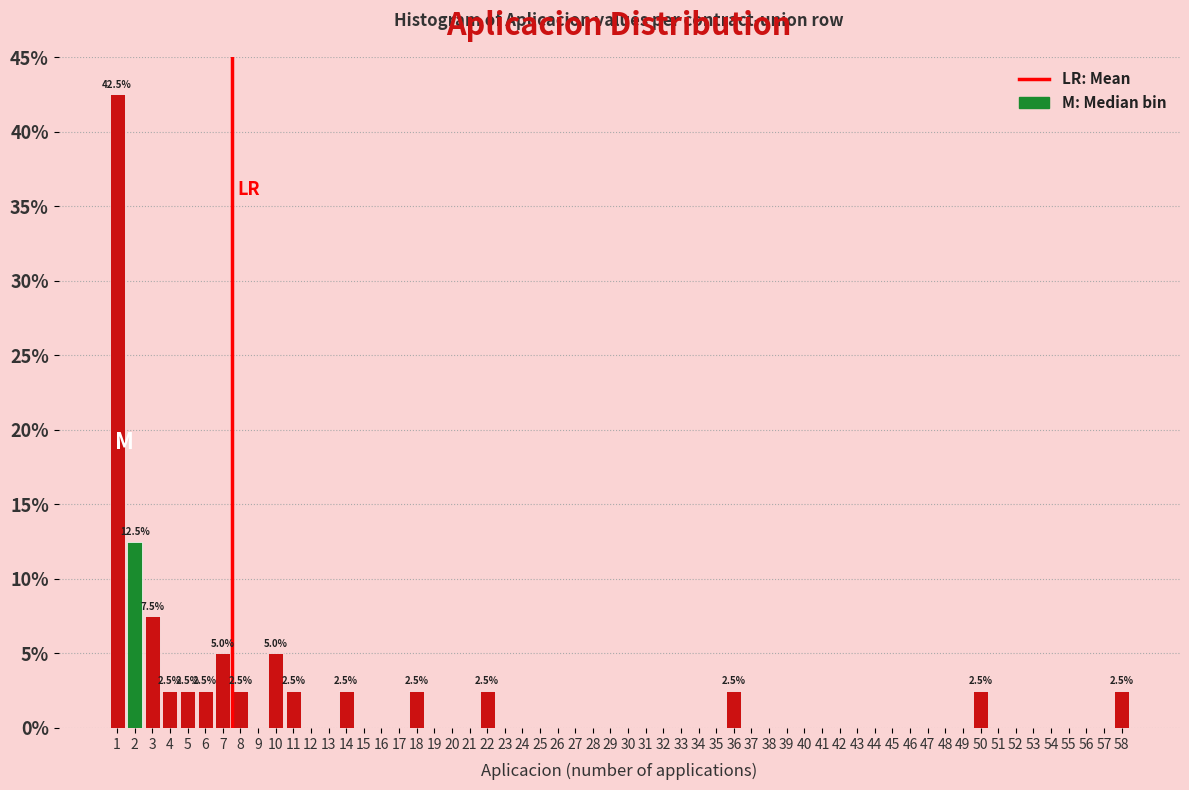

Over which range of the x-axis is the bar tallest?

0.5 to 1.5